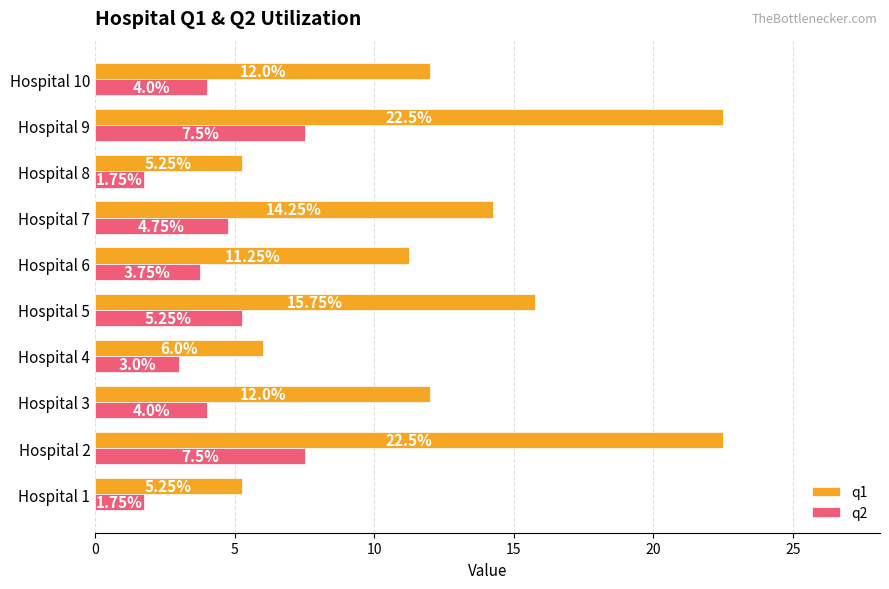

What is the total value across all series at Hospital 4?

9.0